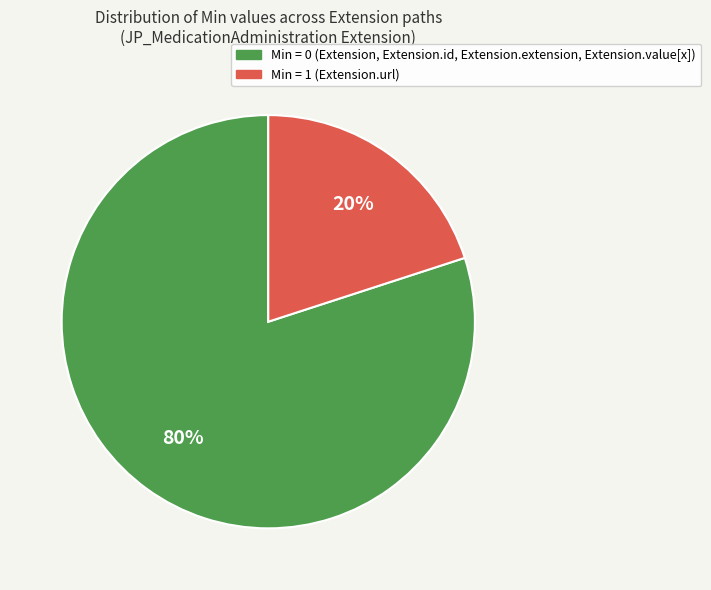

Does any single category account for the majority?

Yes